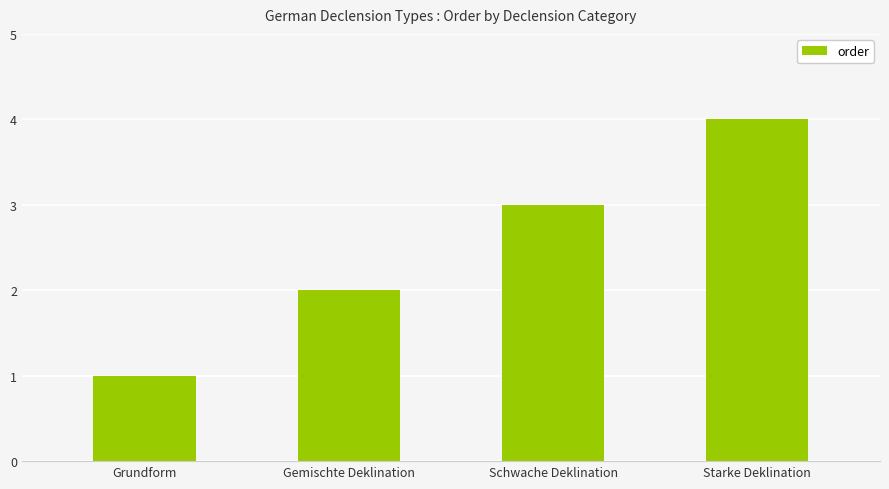

How many categories are shown in the chart?

4